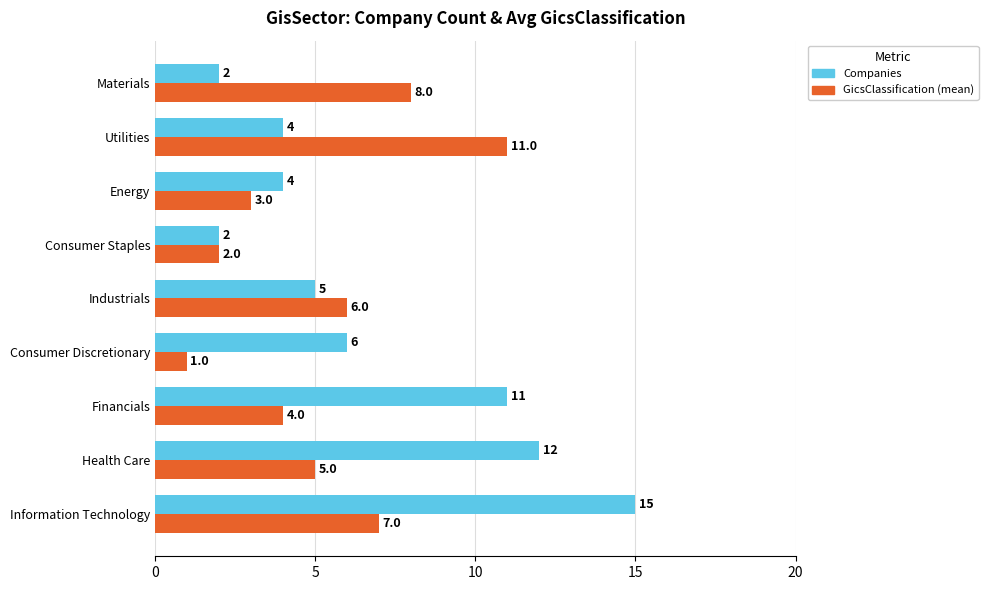

What is the minimum value shown in the chart?

1